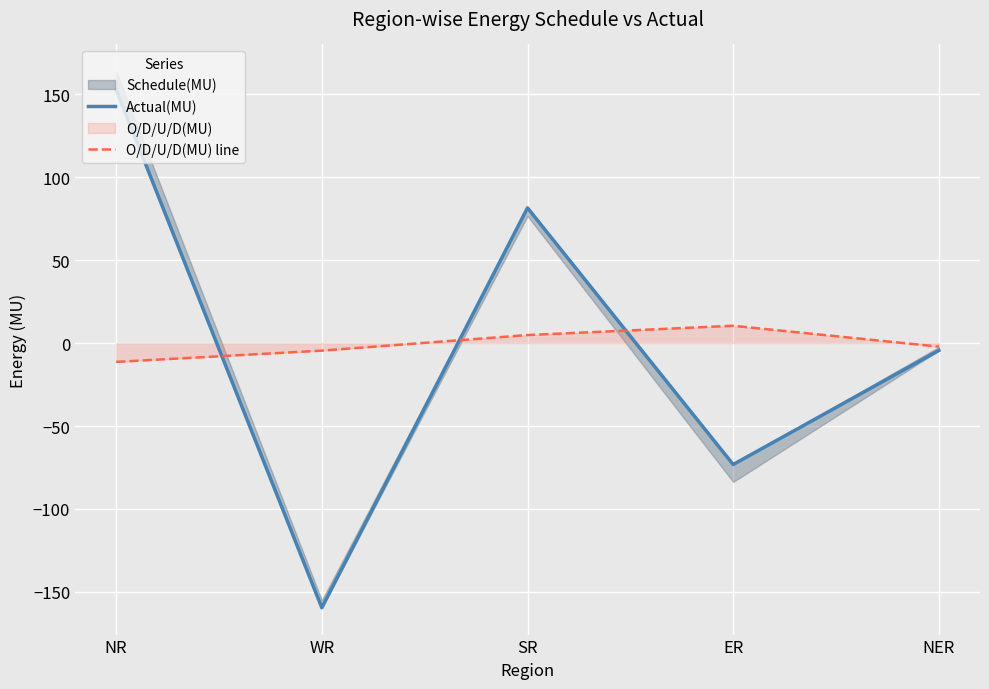

True or false: Actual(MU) has more than 1 points higher than both neighbors.

False